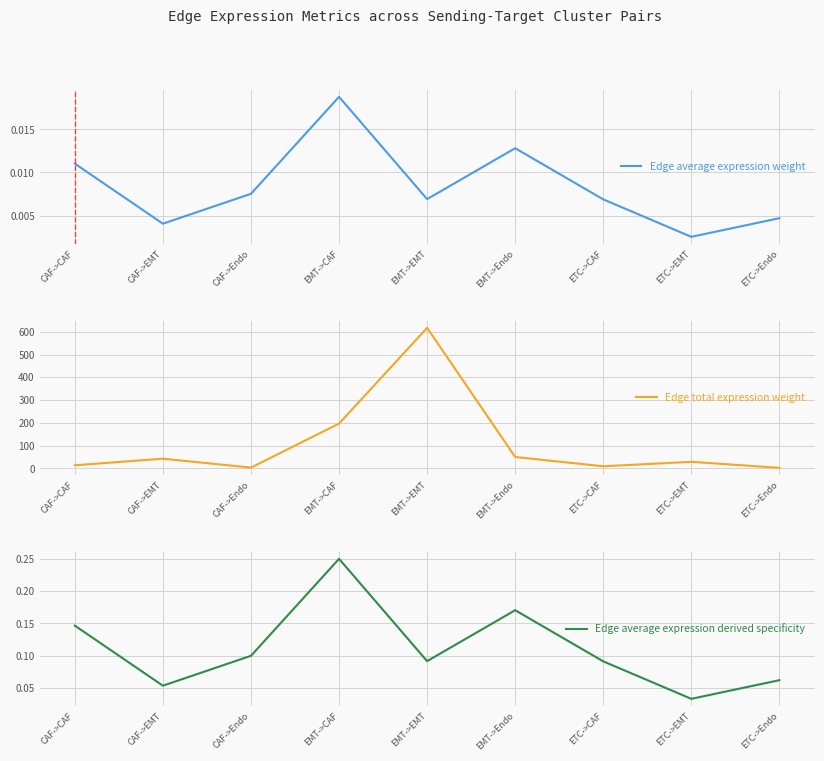

Is it true that Edge average expression derived specificity equals 0.2 at CAF->CAF?

False